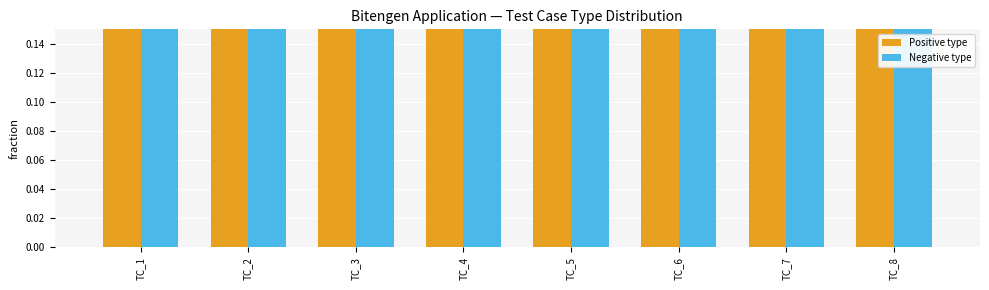

What is the value of the Negative type bar at the 7th from the left?

0.8